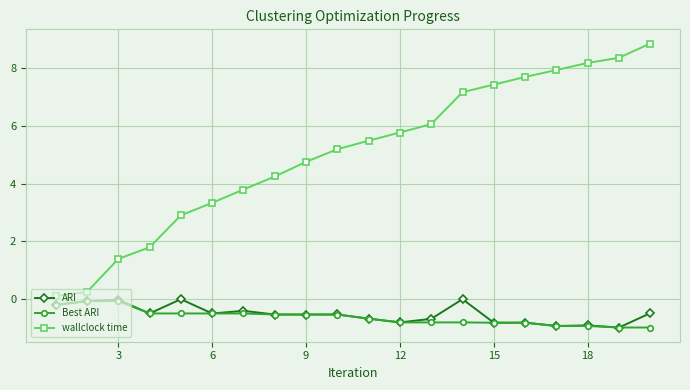

Which series has the largest range (max minus min)?

wallclock time